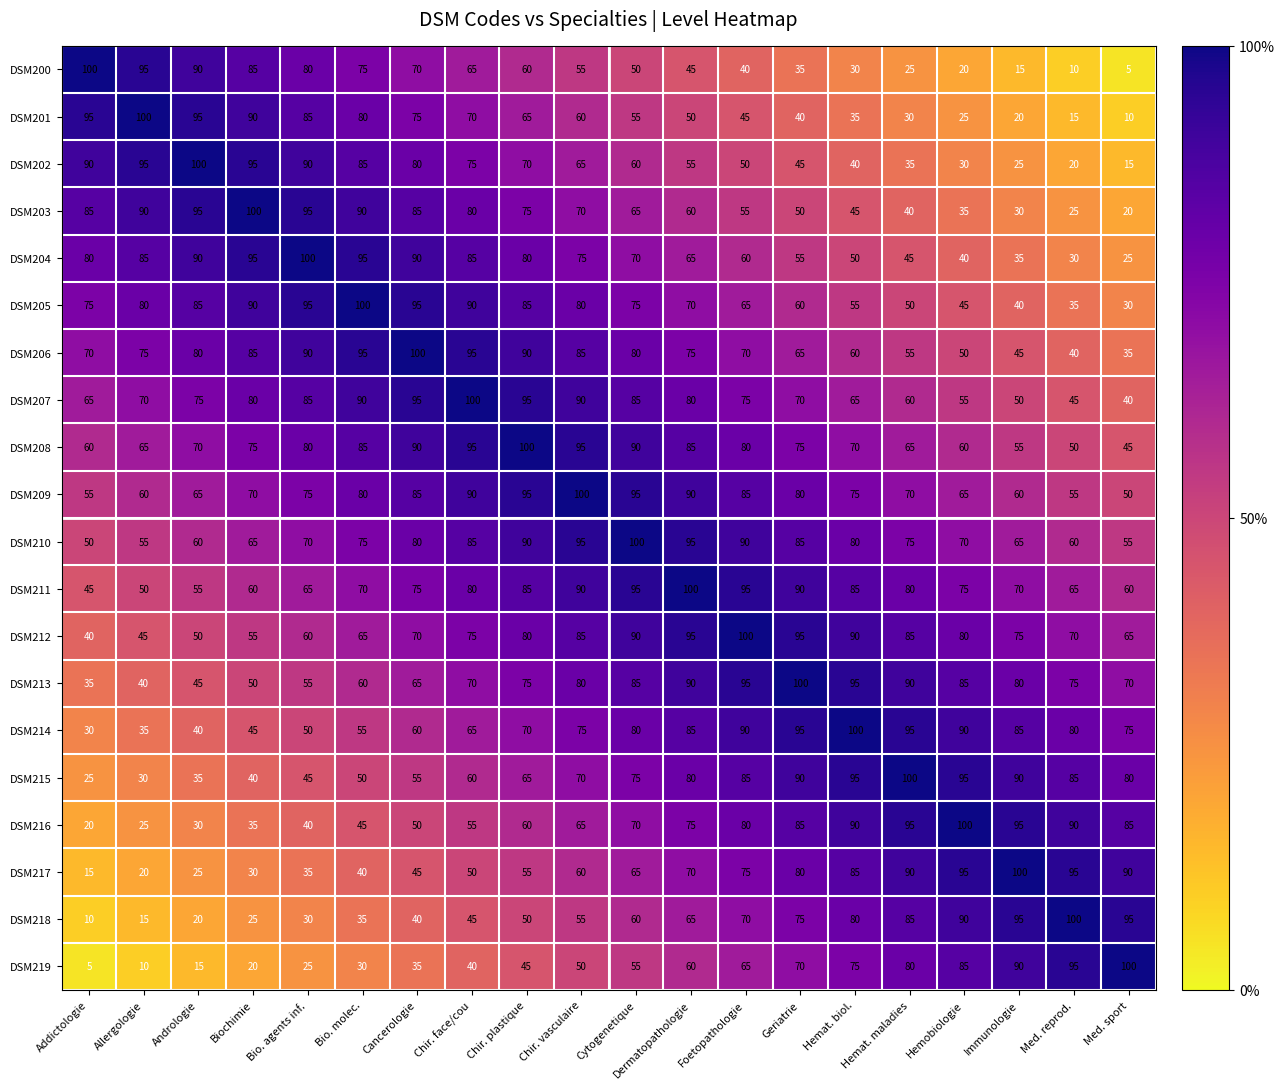

Count the number of categories in the chart.

20